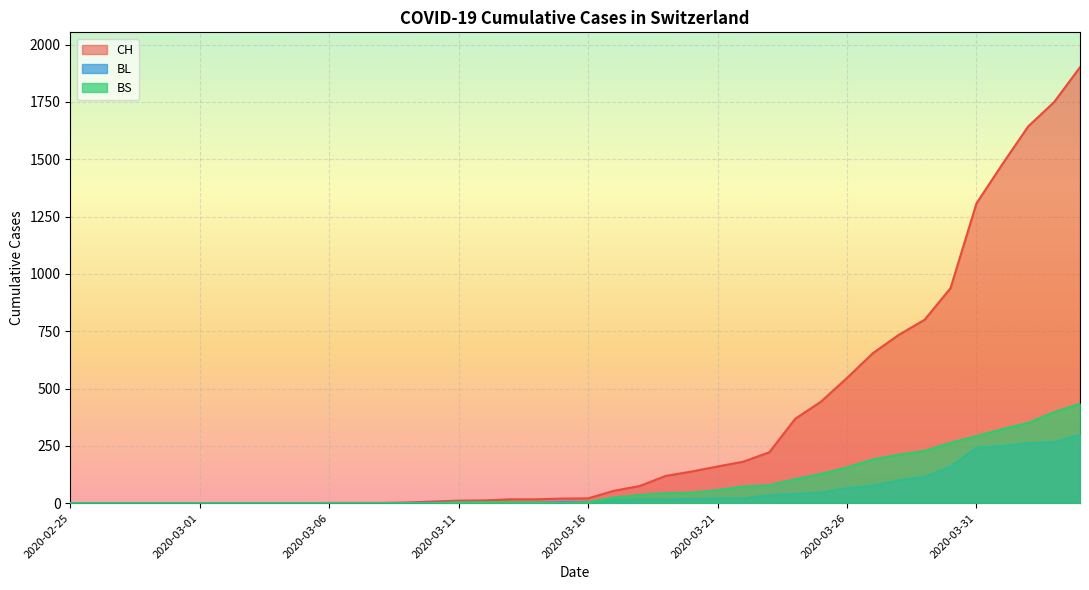

Is it true that BL equals 127 at 2020-03-06?

False